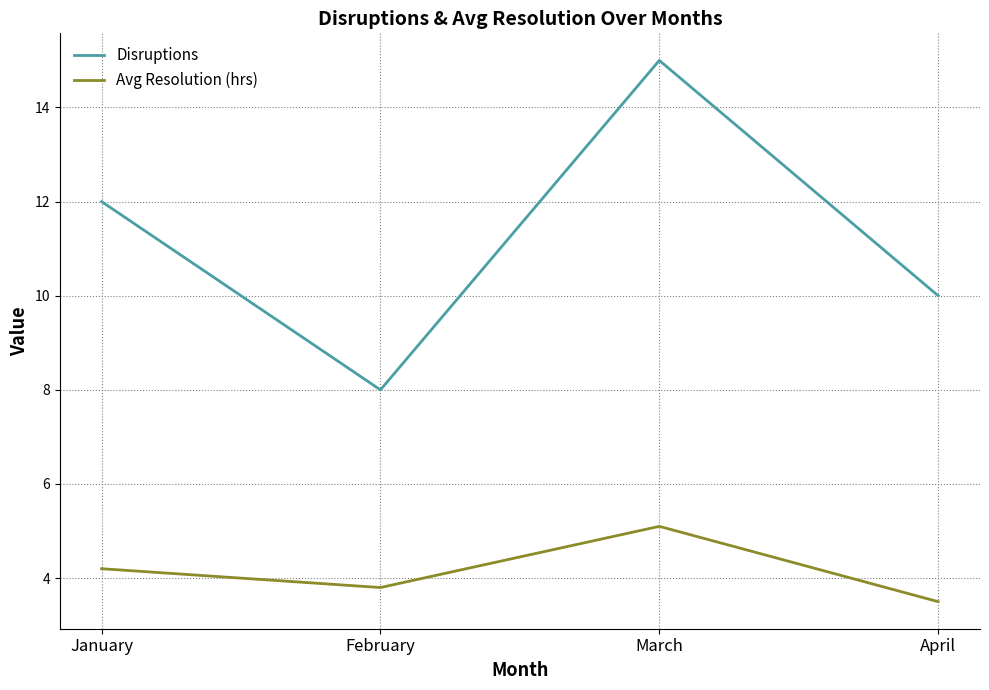

True or false: Disruptions and Avg Resolution (hrs) cross at least once.

False